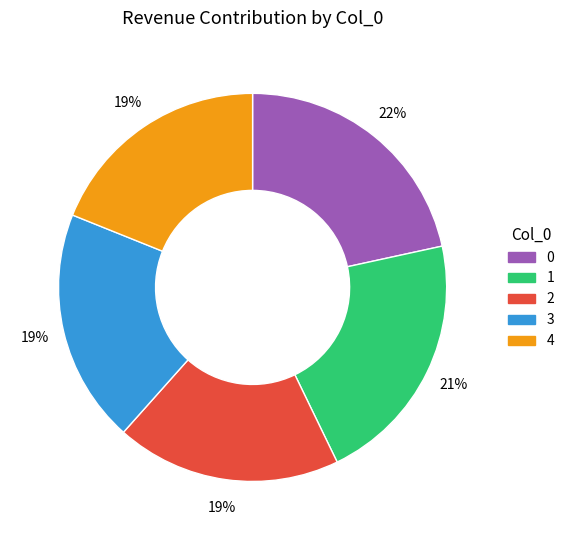

To the nearest percent, what portion does 3 represent?

19%